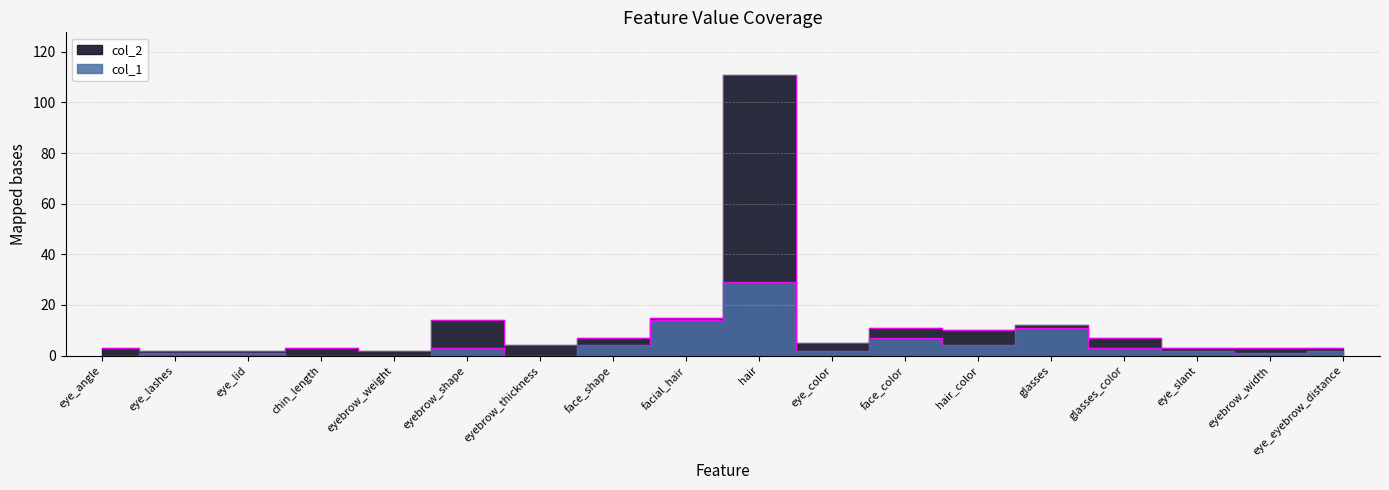

Does the chart display data point markers on the line(s)?

No